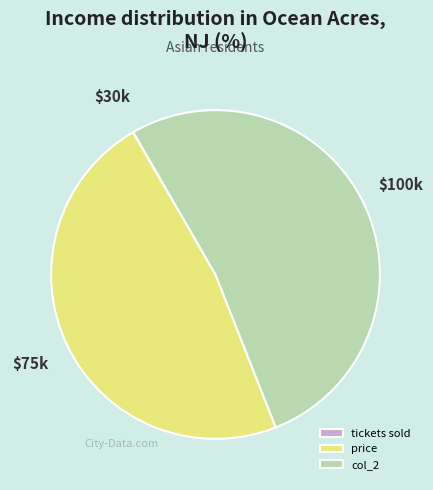

What is the largest slice in the pie chart?

col_2